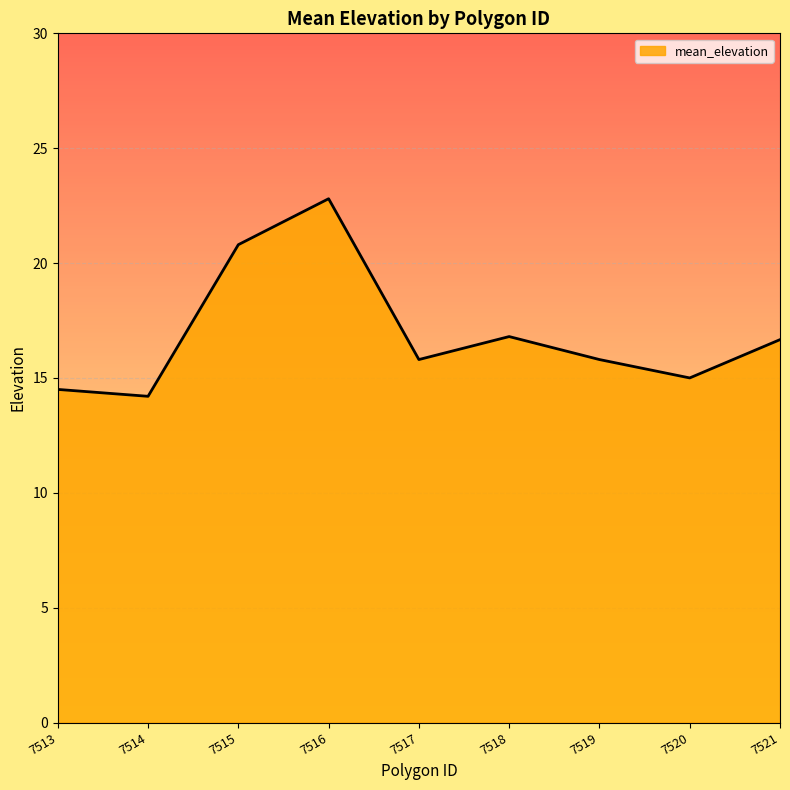

What is the minimum value shown in the chart?

14.2